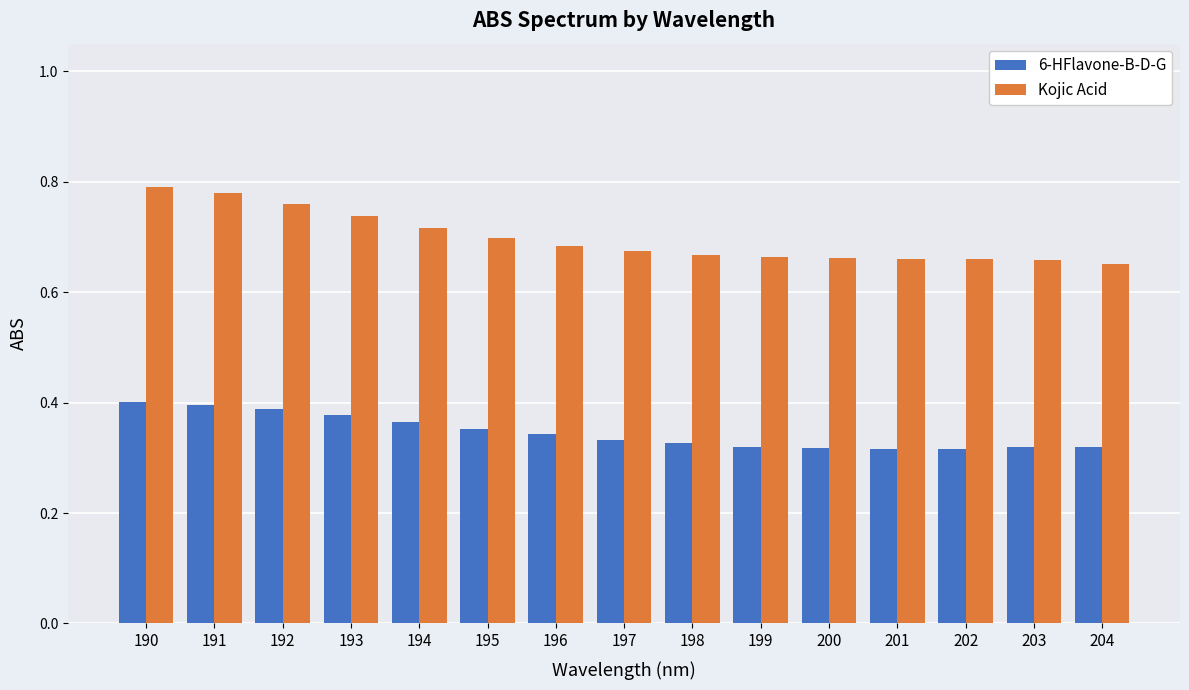

True or false: Kojic Acid has a value of 0.9 at 196.

False